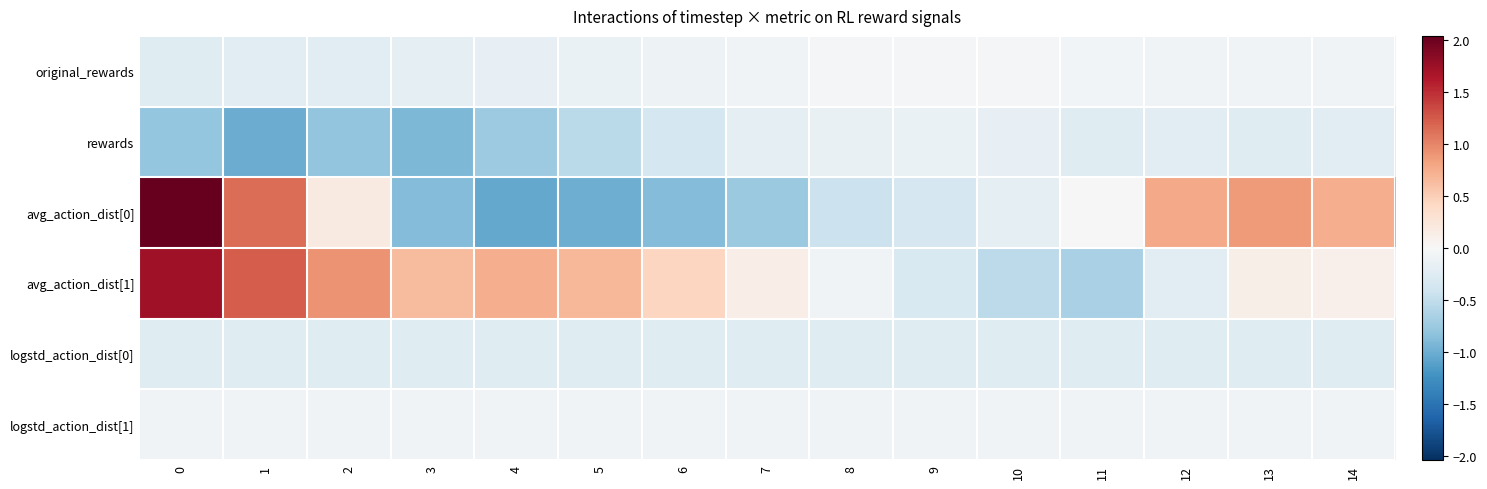

Rank the series at 10 from highest to lowest value.

row_0, row_5, row_1, row_2, row_4, row_3